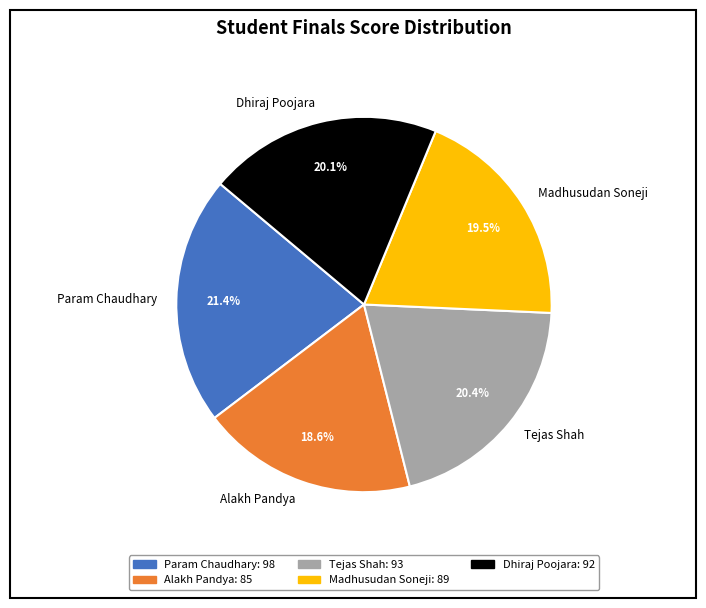

To the nearest percent, what is the difference between the Param Chaudhary and Tejas Shah slice percentages?

1%